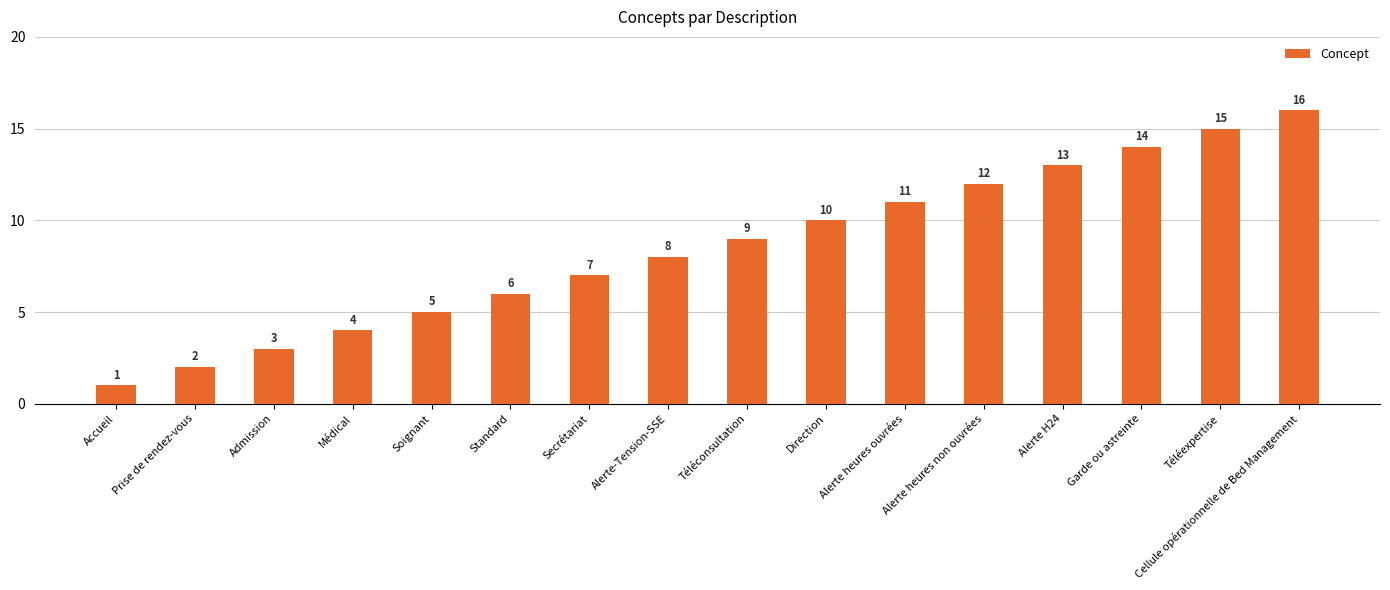

What is the ratio of the value at Prise de rendez-vous to the value at Téléconsultation?

0.2